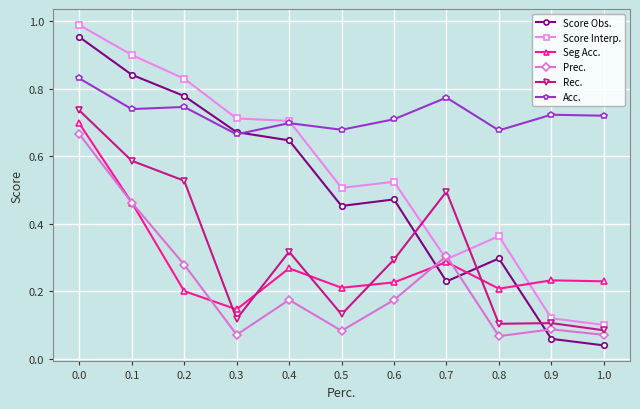

Which series has the widest spread of values?

Score Obs.